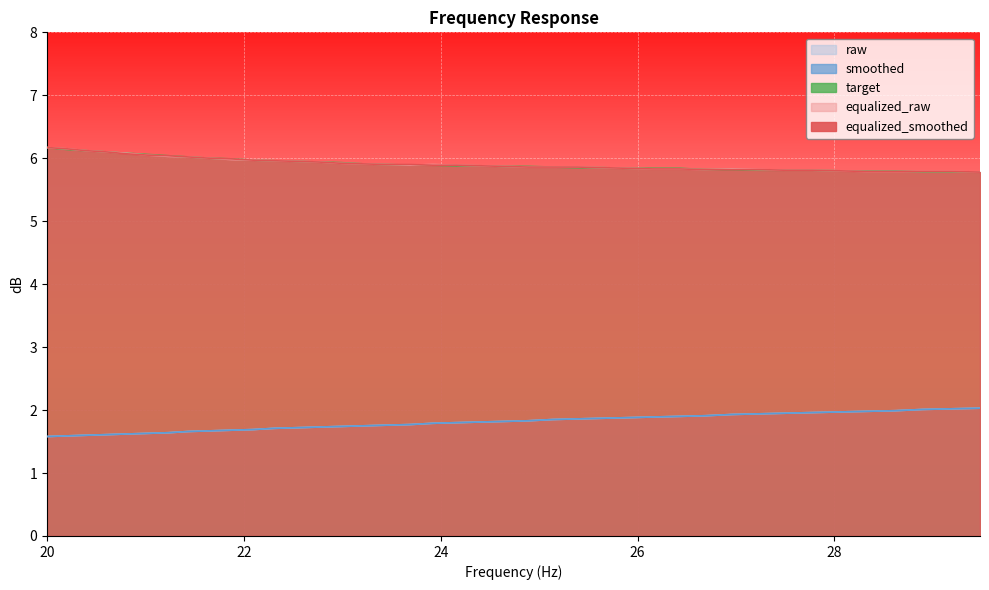

The smoothed series shows 0.5 at 20.0. True or false?

False